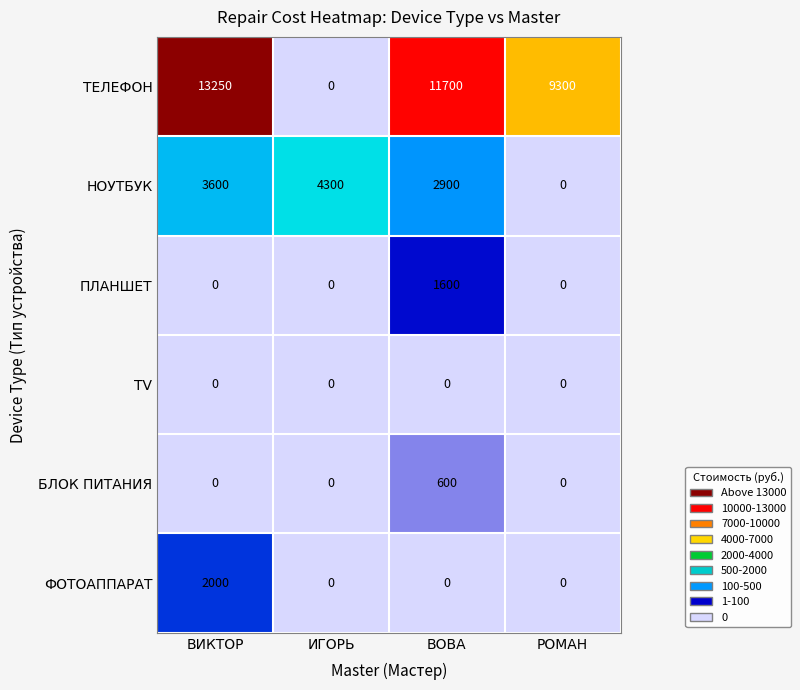

Which series has the widest spread of values?

ТЕЛЕФОН